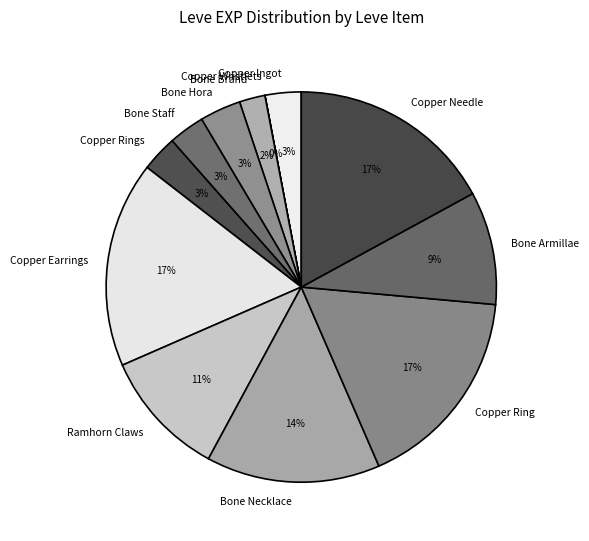

To the nearest percent, what percentage of the pie is Bone Armillae?

9%